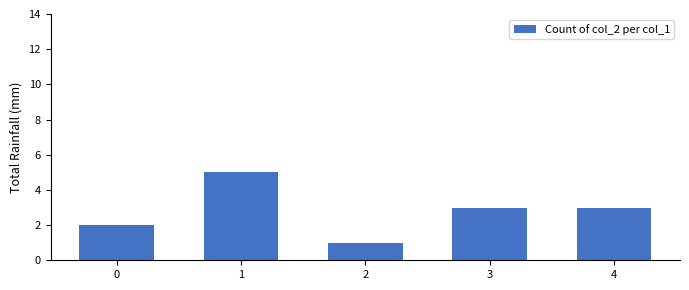

What is the smallest value displayed?

1